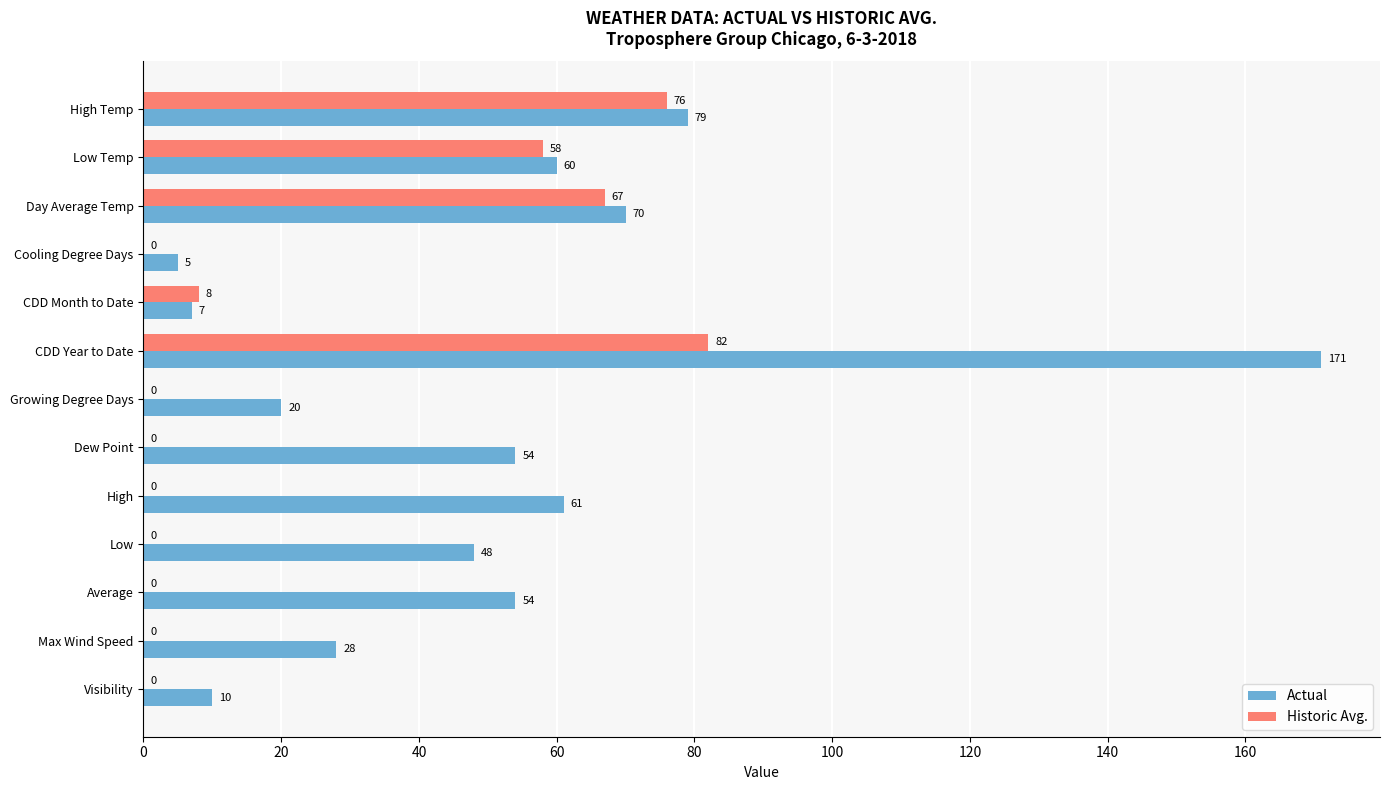

Which series has the widest spread of values?

Actual